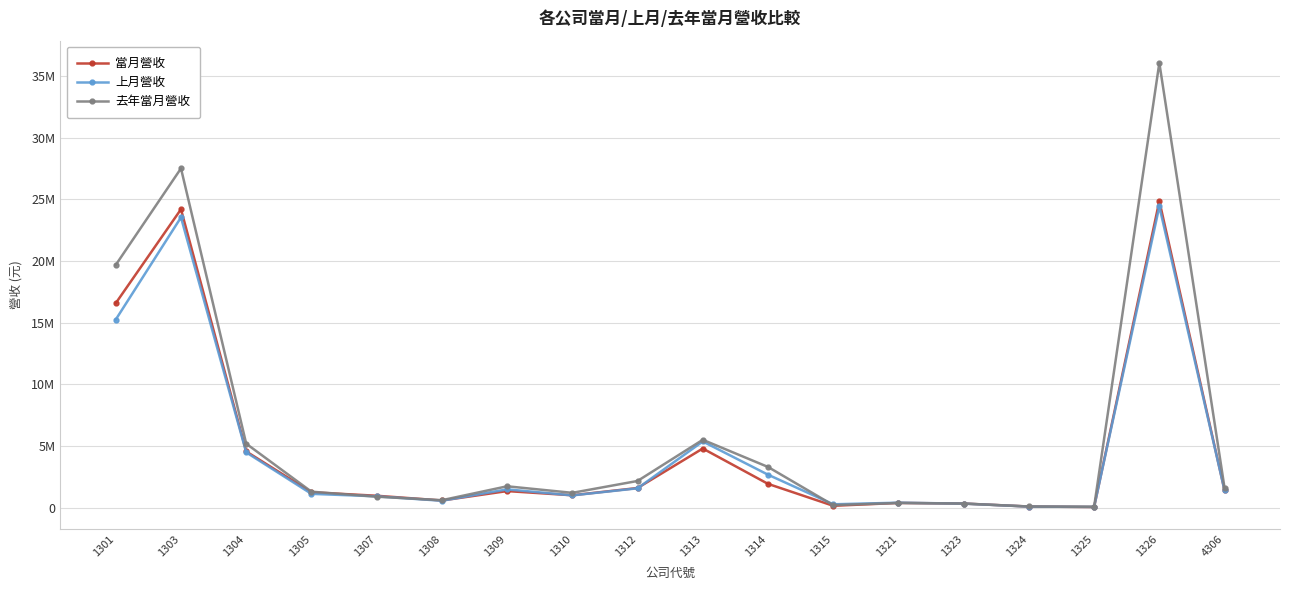

What is the difference between the highest and lowest values at 4306?

199396